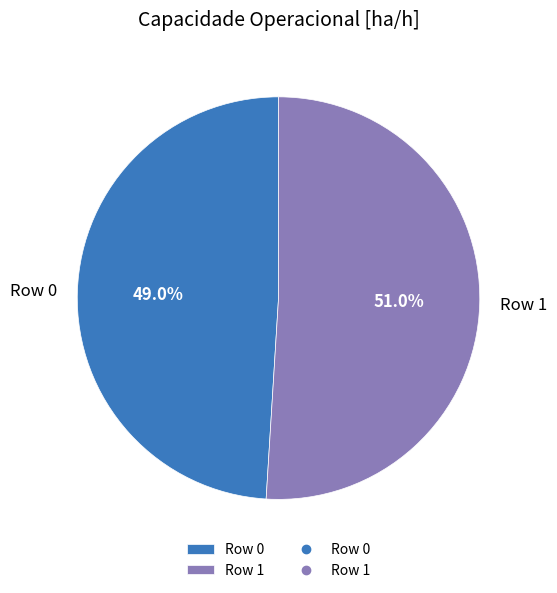

Combined, do Row 1 and Row 0 account for over 50%?

Yes